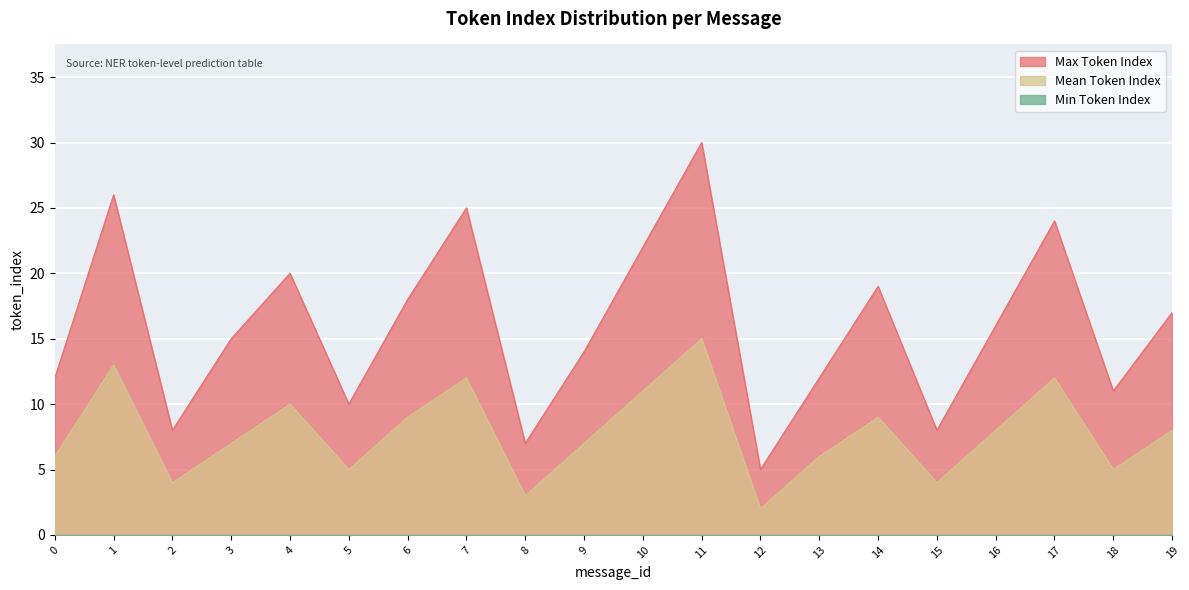

What is the total value across all series at 2?

12